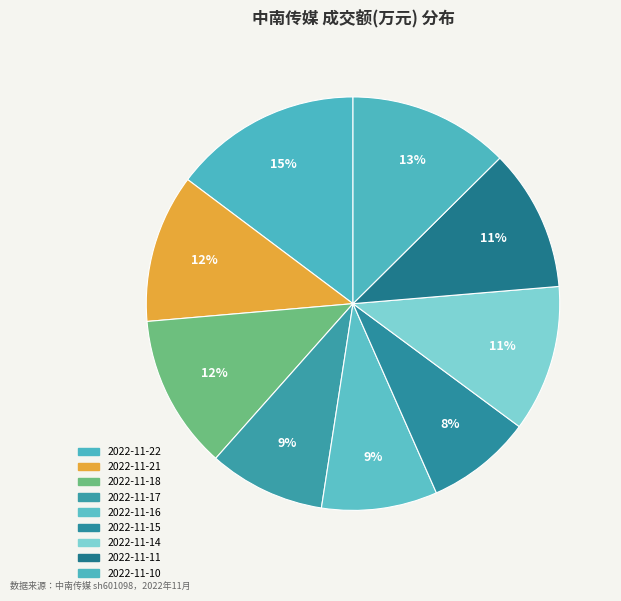

Rank the categories by value from lowest to highest.

2022-11-15, 2022-11-16, 2022-11-17, 2022-11-11, 2022-11-14, 2022-11-21, 2022-11-18, 2022-11-10, 2022-11-22